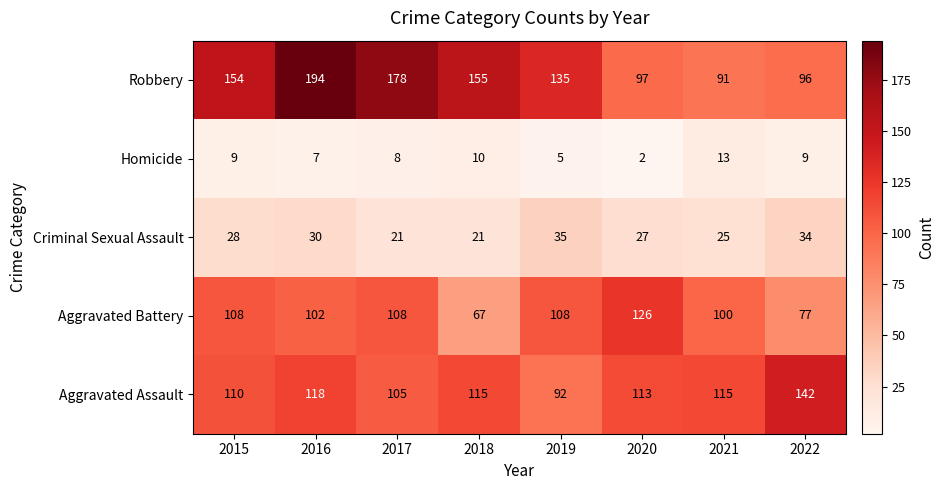

What is the difference between the highest and lowest values at 2019?

130